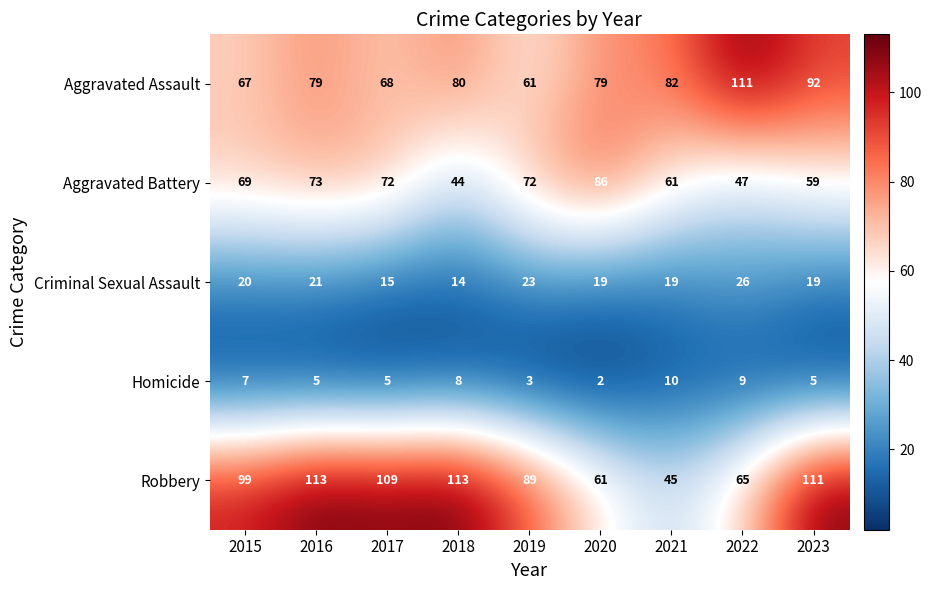

Between 2016 and 2019, which series saw the biggest shift?

Robbery